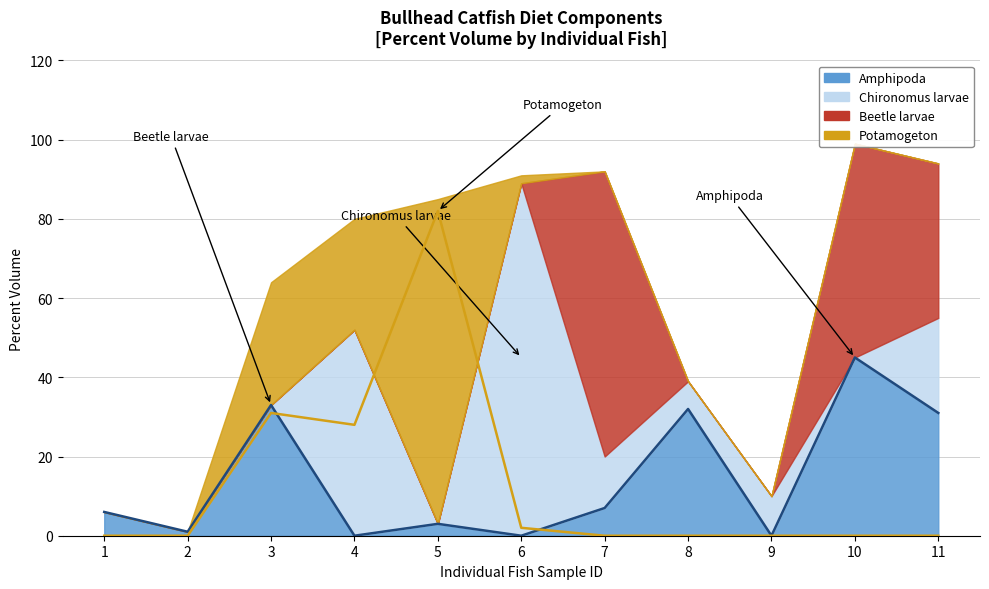

How many lines are shown in the chart?

2